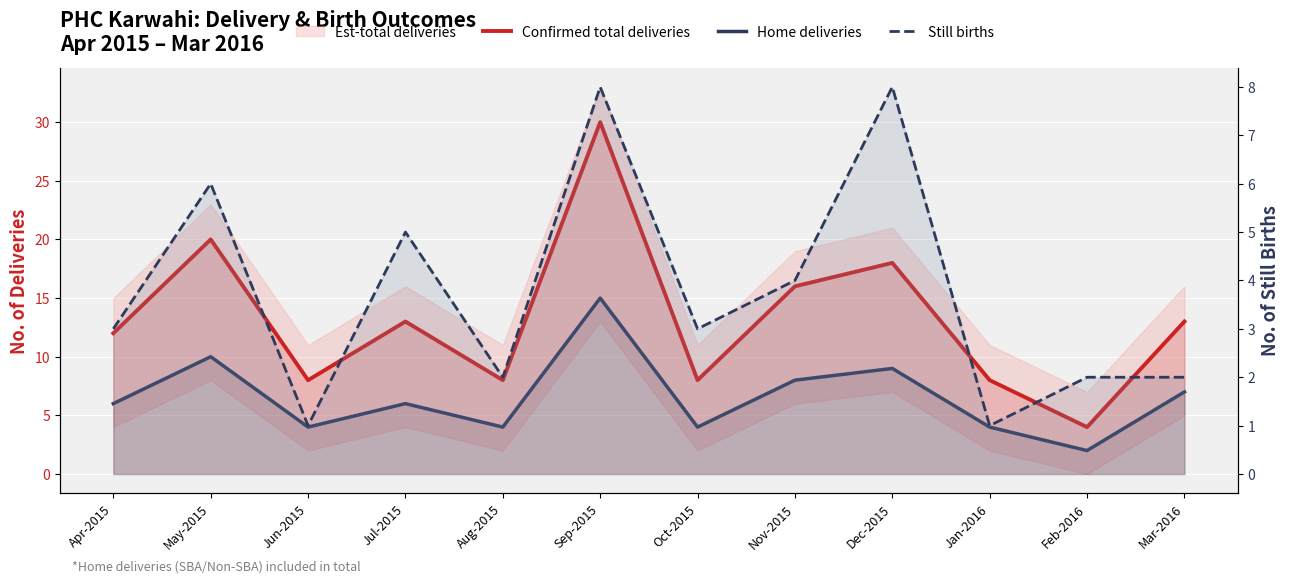

What is the difference between the maximum and minimum values in the Still births series?

7